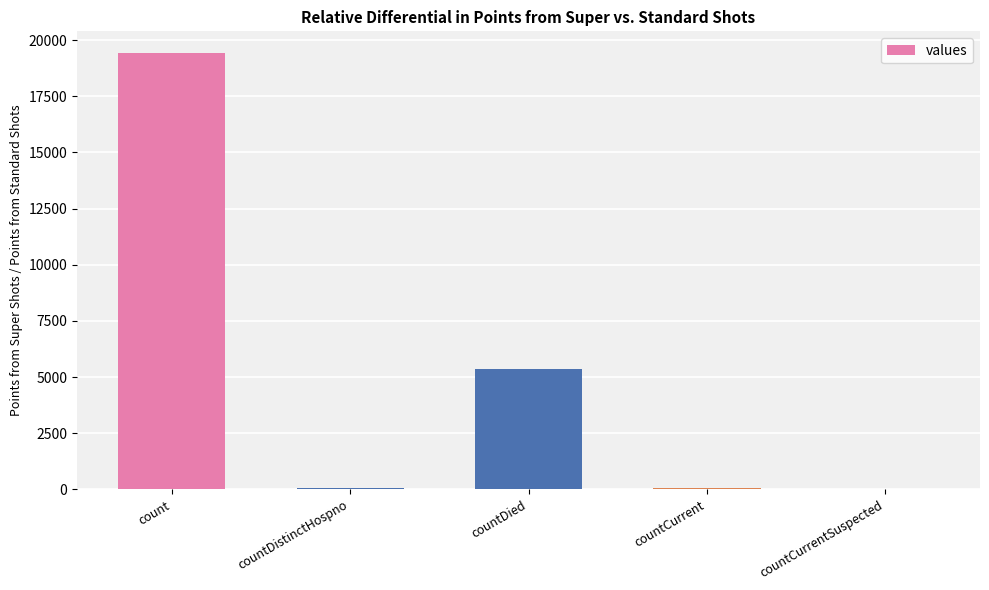

What is the difference between the values at countCurrentSuspected and countCurrent?

60